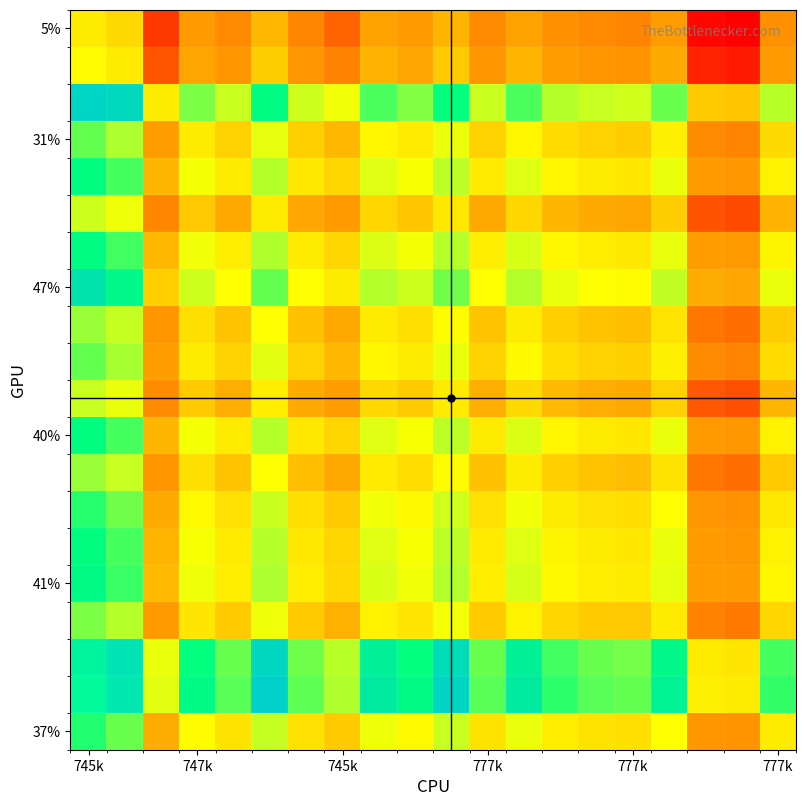

What is the average value of the 47% series?

59.0